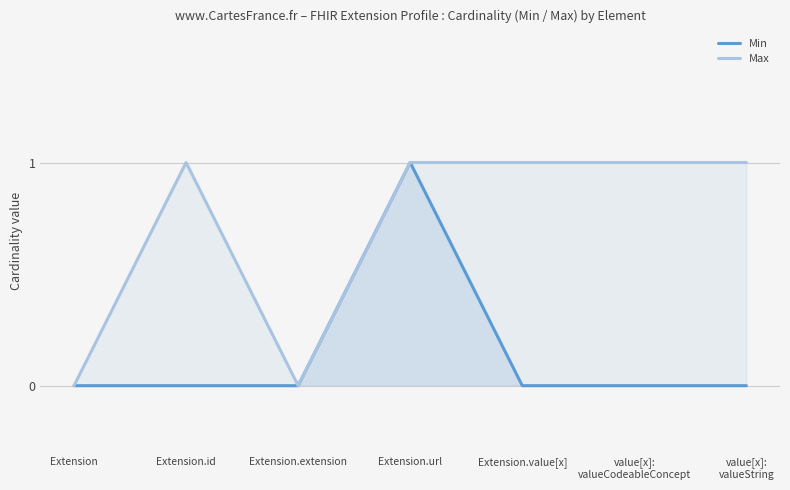

What is the total value across all series at Extension.id?

1